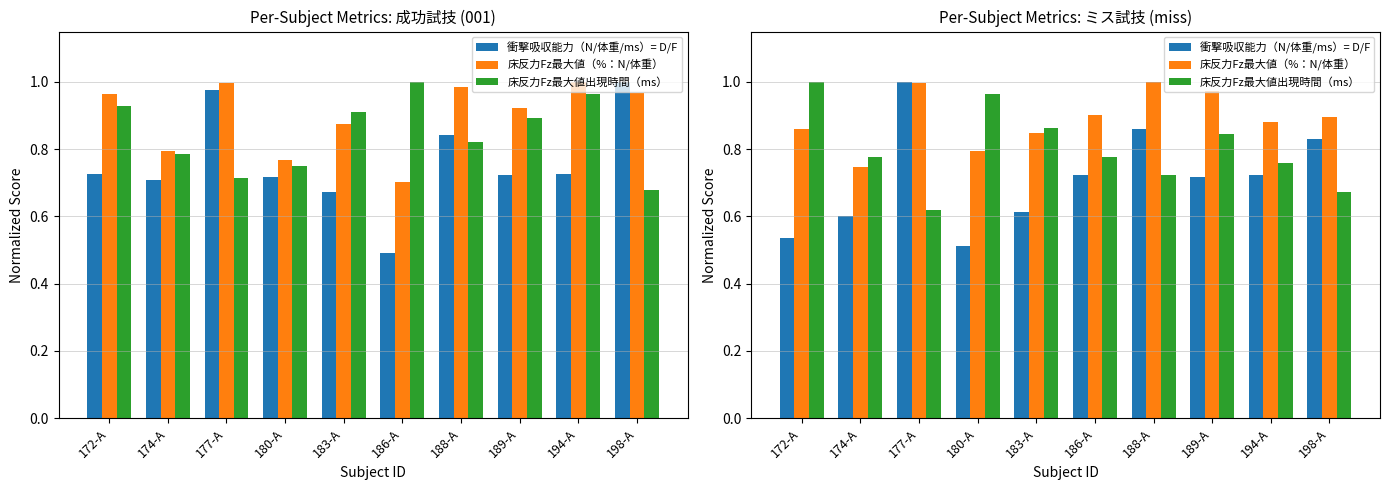

True or false: 衝撃吸収能力（N/体重/ms）= D/F has a value of 1.5 at 177-A.

False